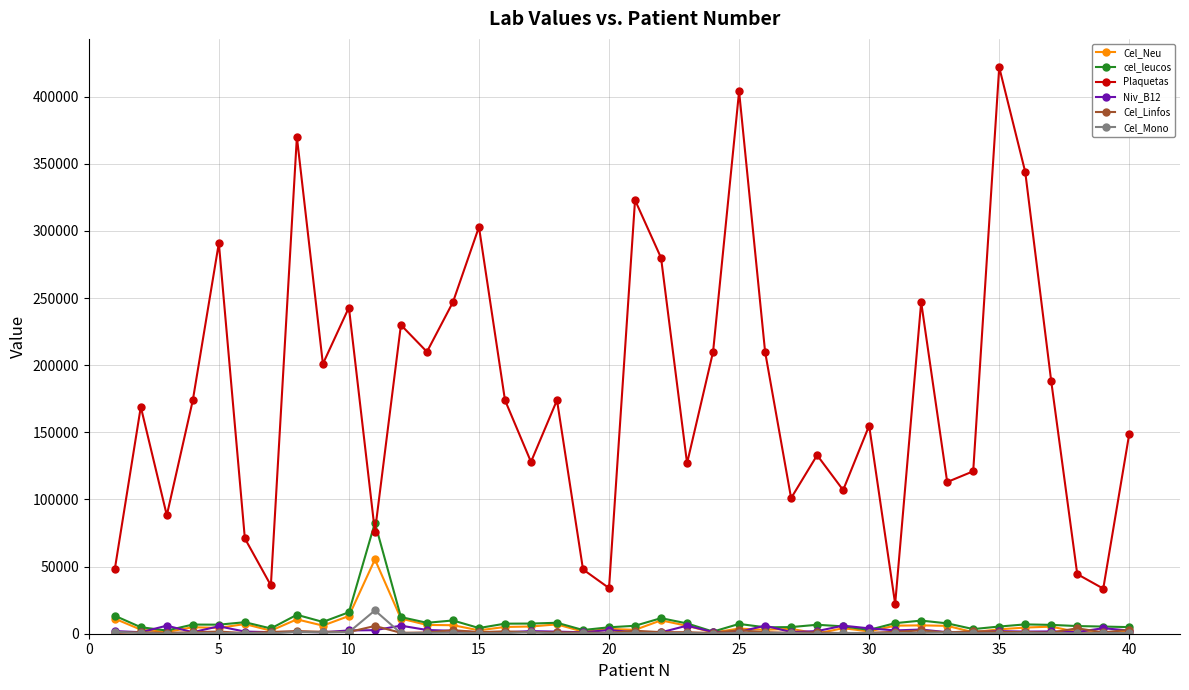

At how many categories does at least one series exceed 144037?

23